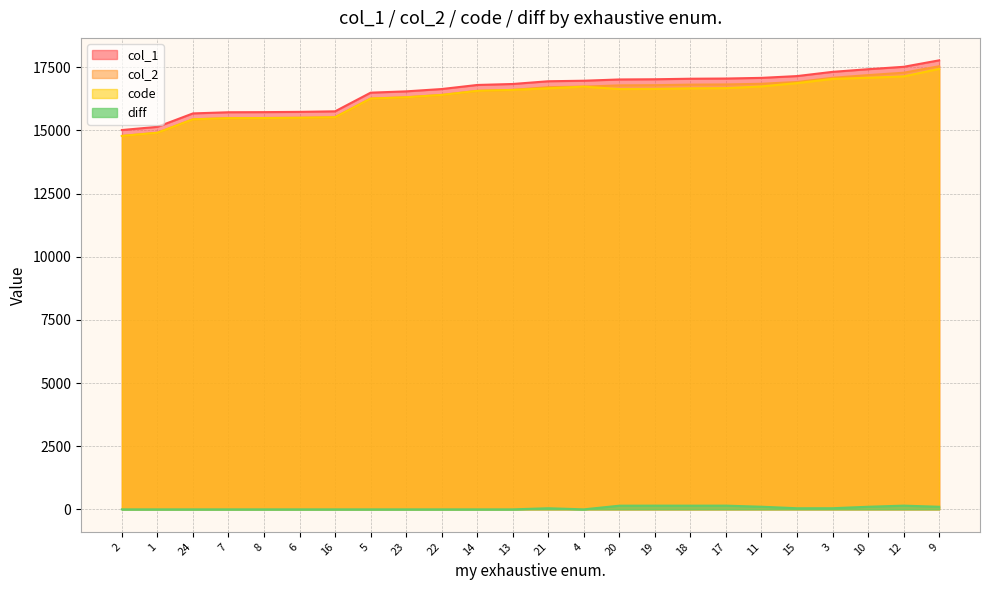

What is the lowest value of the col_2 series?

14782